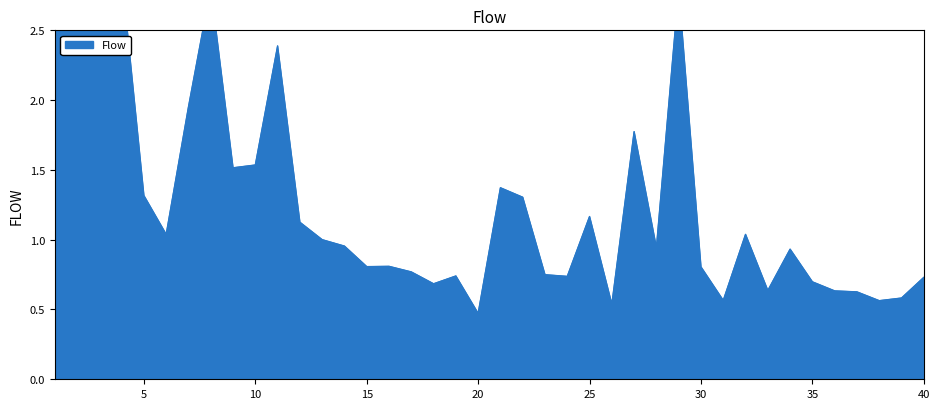

Does the chart have visible grid lines?

No